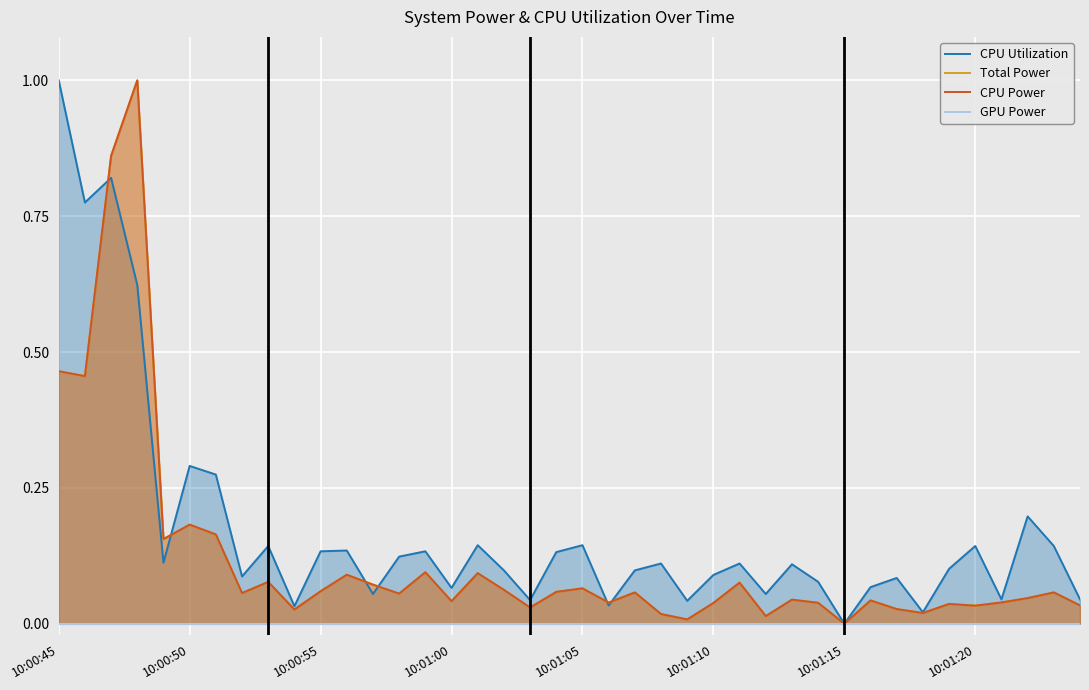

What are all the series names shown in the legend?

CPU Utilization, Total Power, CPU Power, GPU Power